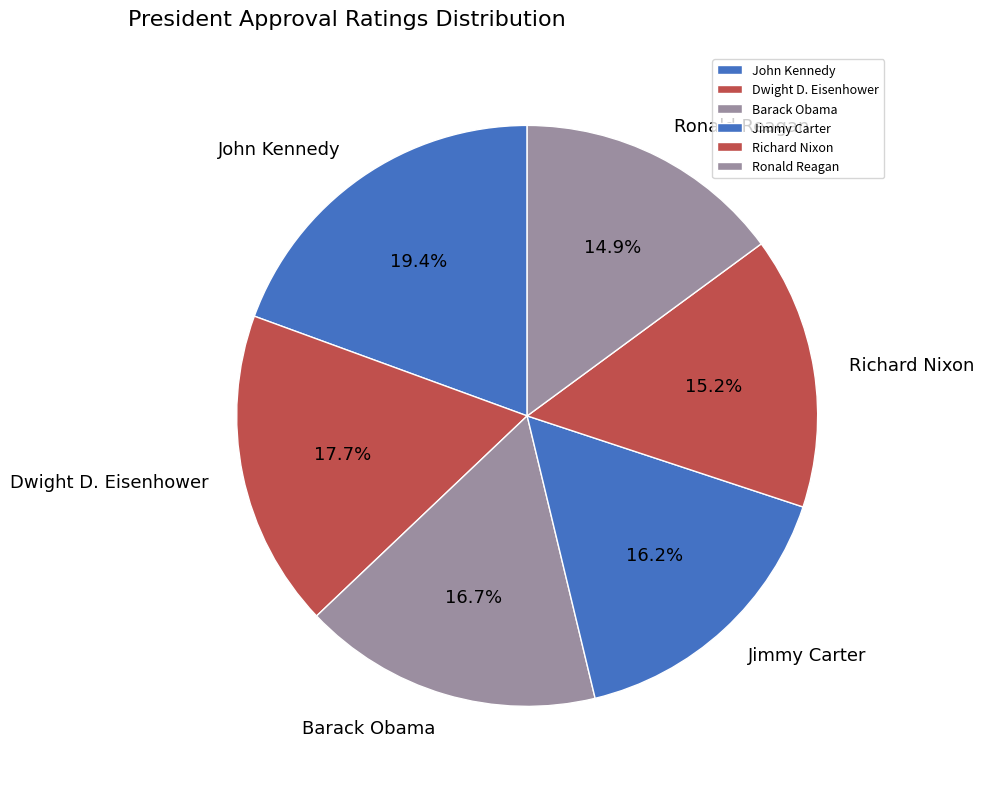

To the nearest percent, what is the average slice percentage?

17%